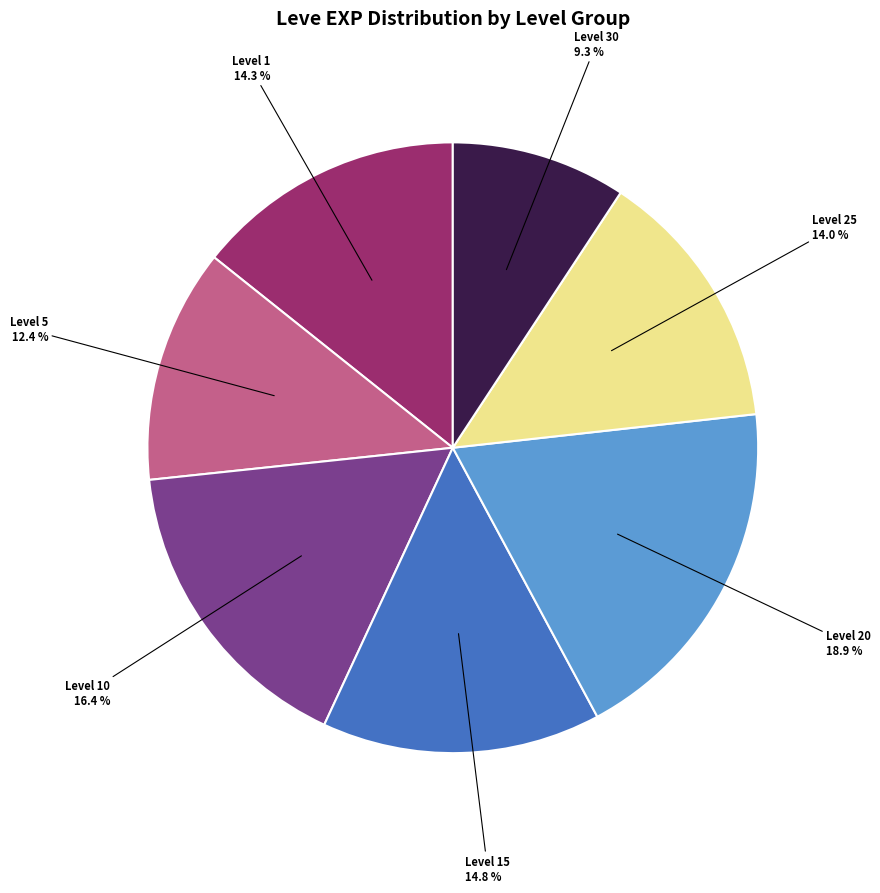

Is there a majority slice in this chart?

No